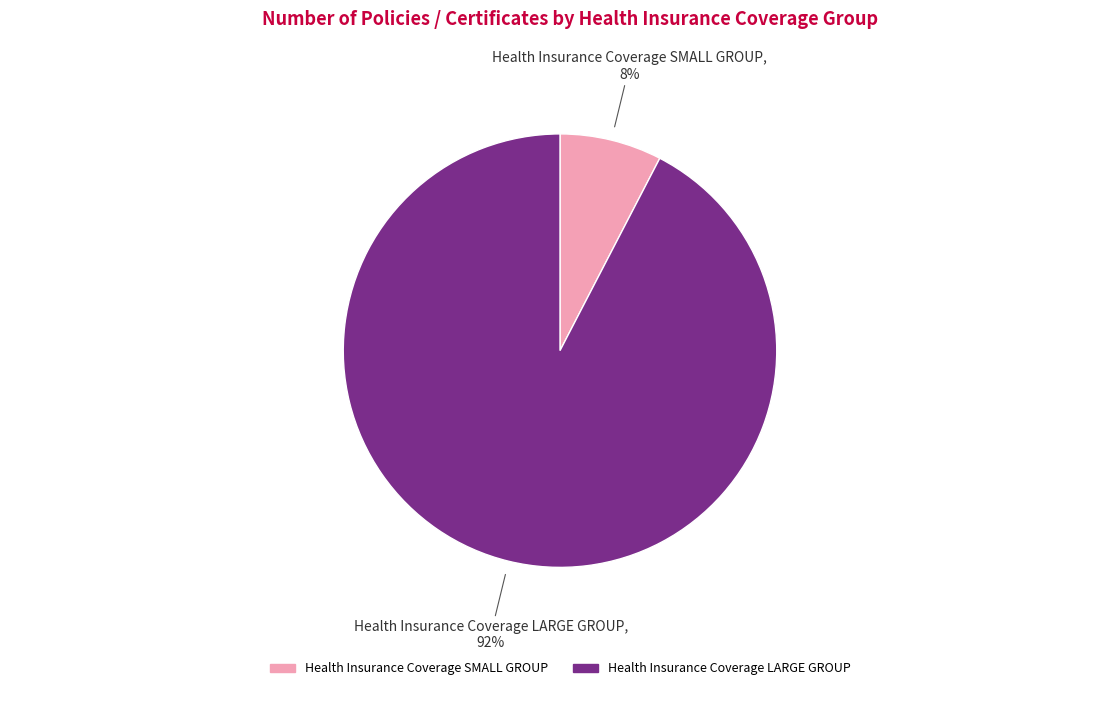

To the nearest percent, what is the average slice percentage?

50%